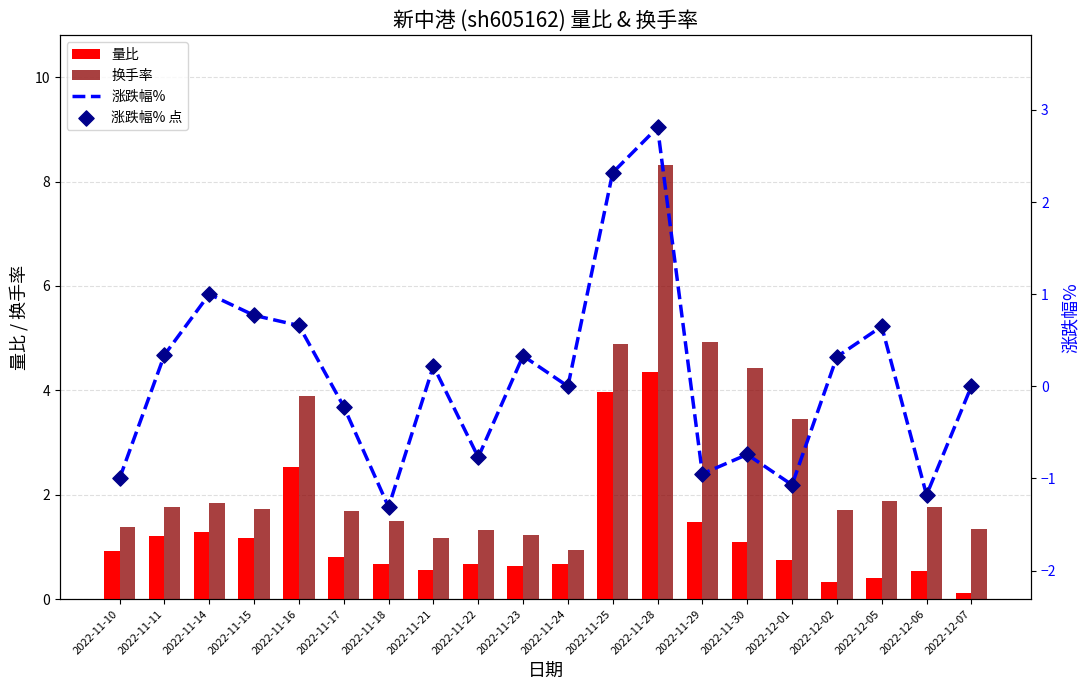

Which series contains the highest Y value?

换手率